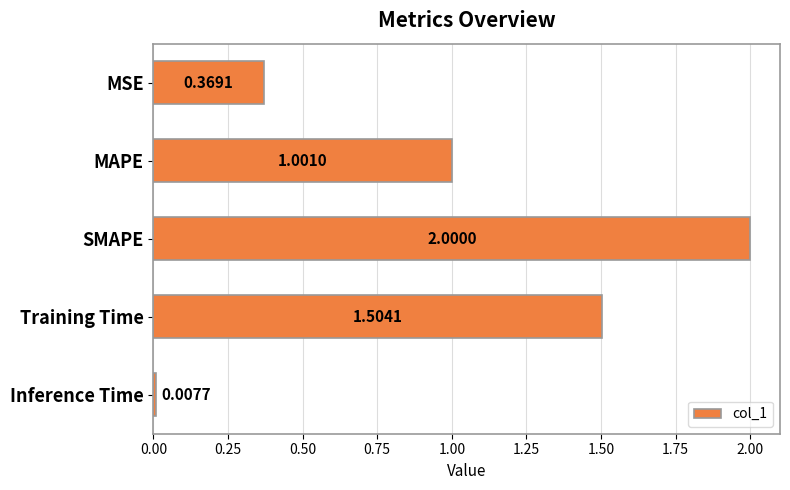

Which category has the highest value across all series?

SMAPE